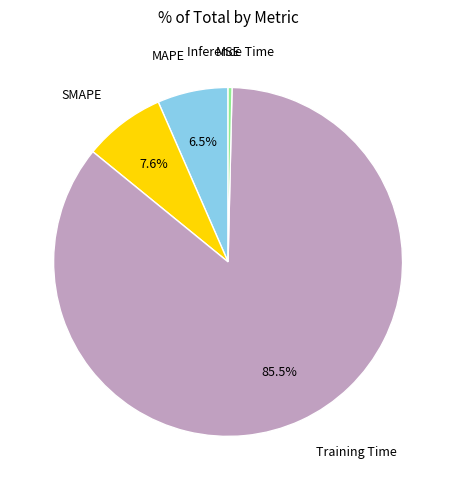

Is there any slice that represents more than half of the pie?

Yes